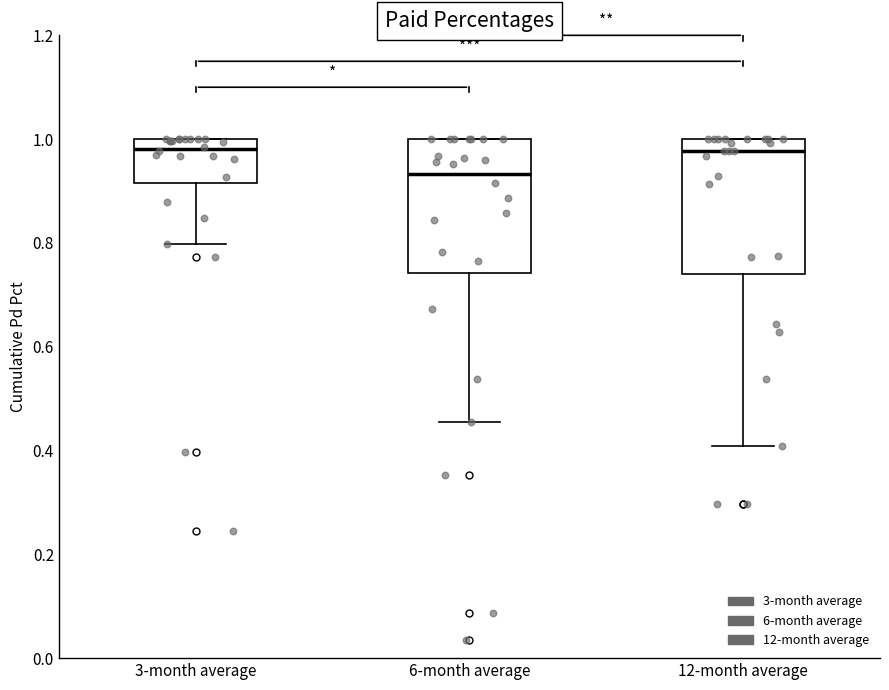

Where does the median line of the box for 6-month average sit on the y-axis? The values are not printed on the chart, so give them approximately, as read against the axis.

0.94